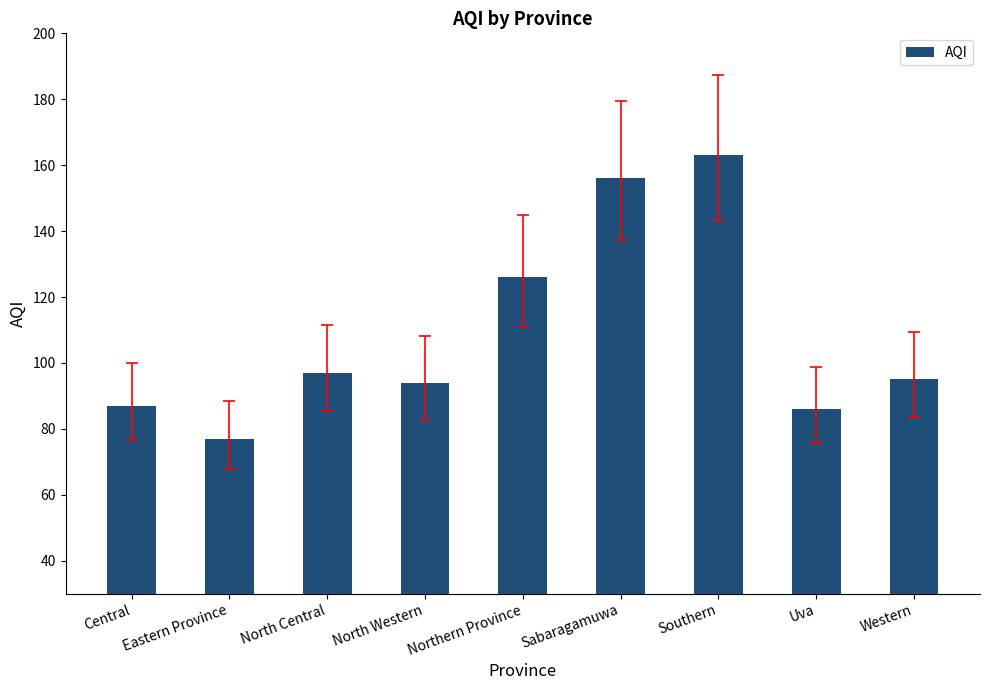

Between Central and Eastern Province, which is larger?

Central